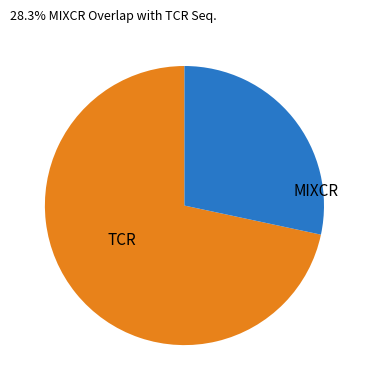

Is there a majority slice in this chart?

Yes